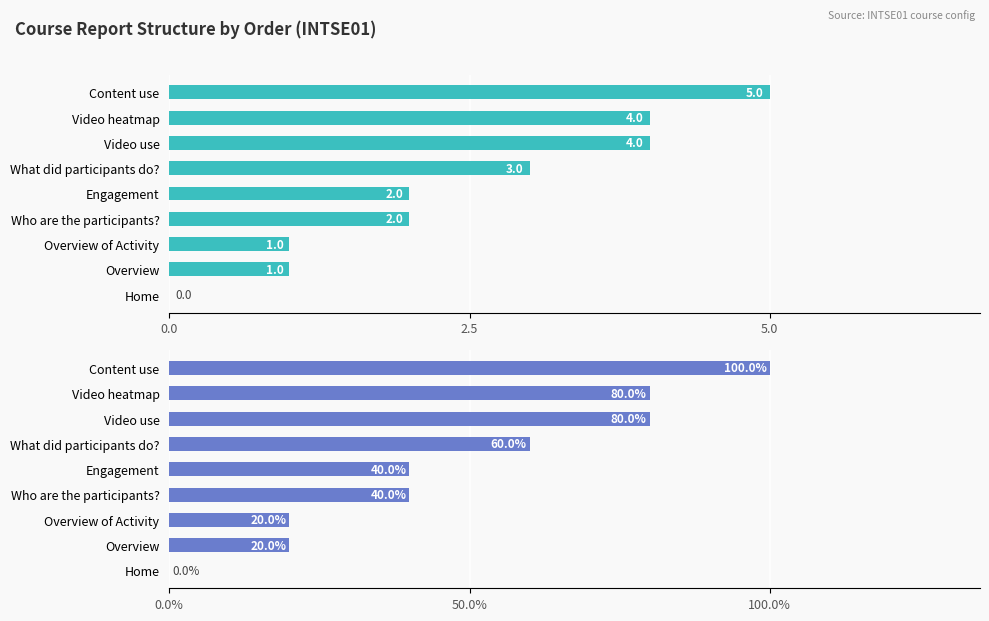

How many Order values are between 1 and 4?

7